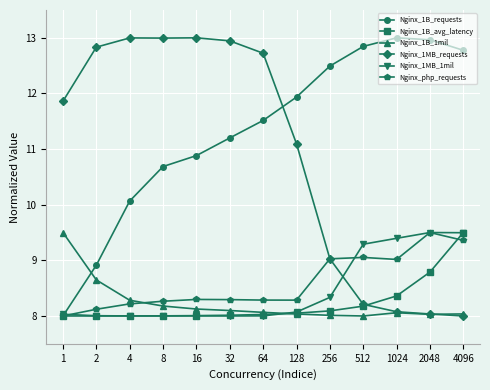

What is the value of the Nginx_1MB_1mil point at the 4th from the left?

8.0